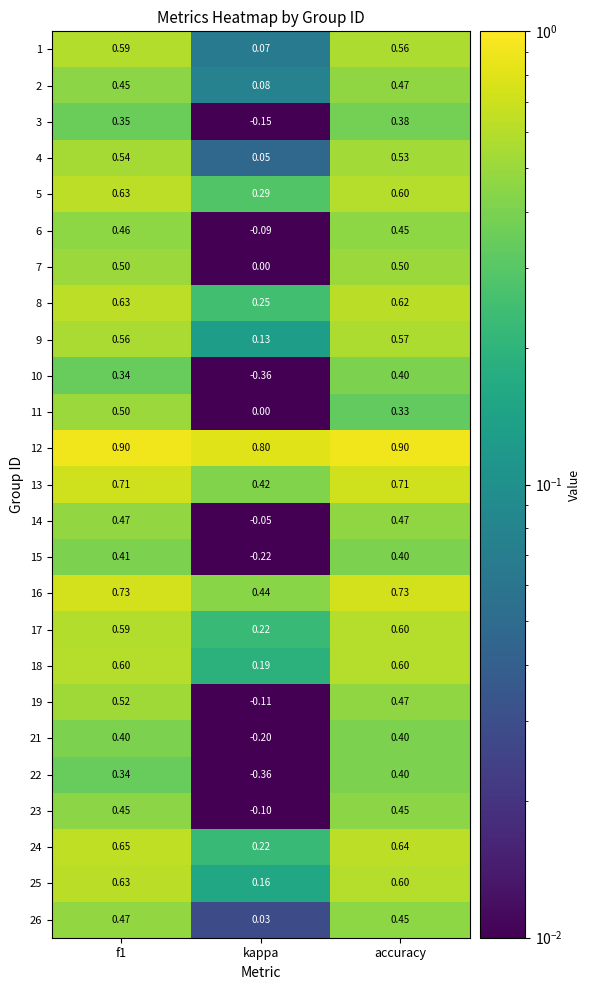

Which category has the lowest value in the 6 series?

kappa